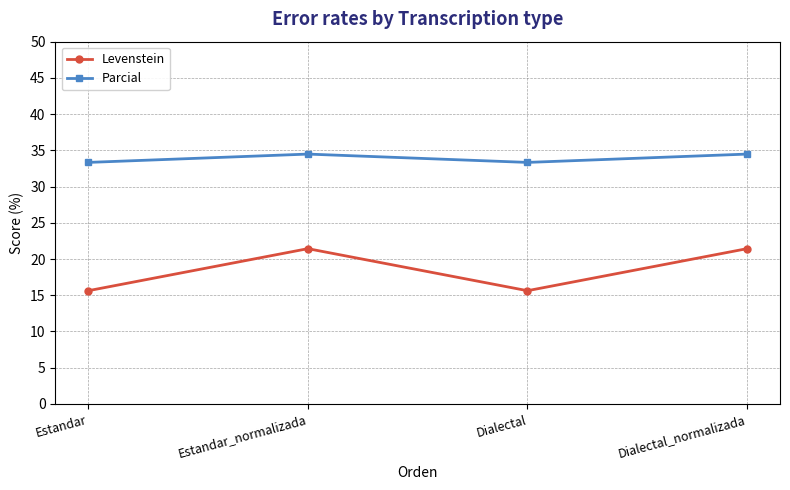

Reading right to left, transcribe all the data shown in this chart.

Levenstein: Dialectal_normalizada=21.4	Dialectal=15.6	Estandar_normalizada=21.4	Estandar=15.6
Parcial: Dialectal_normalizada=34.5	Dialectal=33.3	Estandar_normalizada=34.5	Estandar=33.3